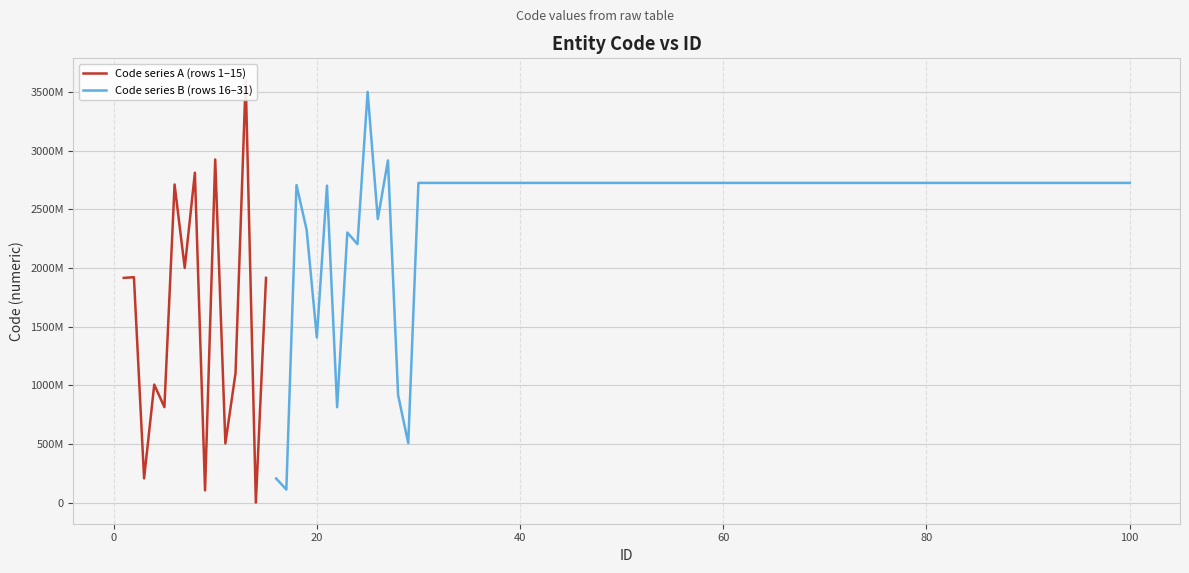

At which category does the data reach its first local peak?

2